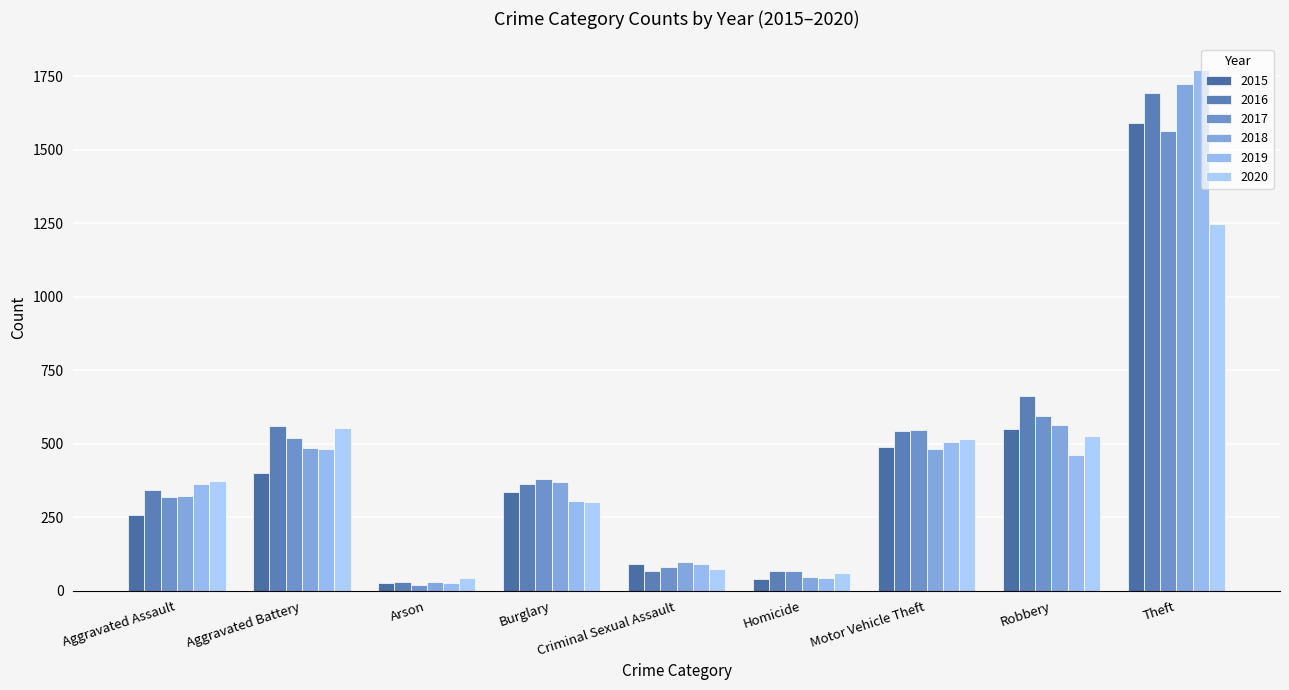

Reading right to left, transcribe all the data shown in this chart.

2015: 1592	550	488	39	90	337	27	401	258
2016: 1692	662	544	67	69	362	32	562	344
2017: 1564	594	547	68	80	381	20	519	321
2018: 1723	565	482	46	99	369	29	487	322
2019: 1771	461	505	43	93	305	28	481	363
2020: 1248	528	518	62	75	301	44	555	373